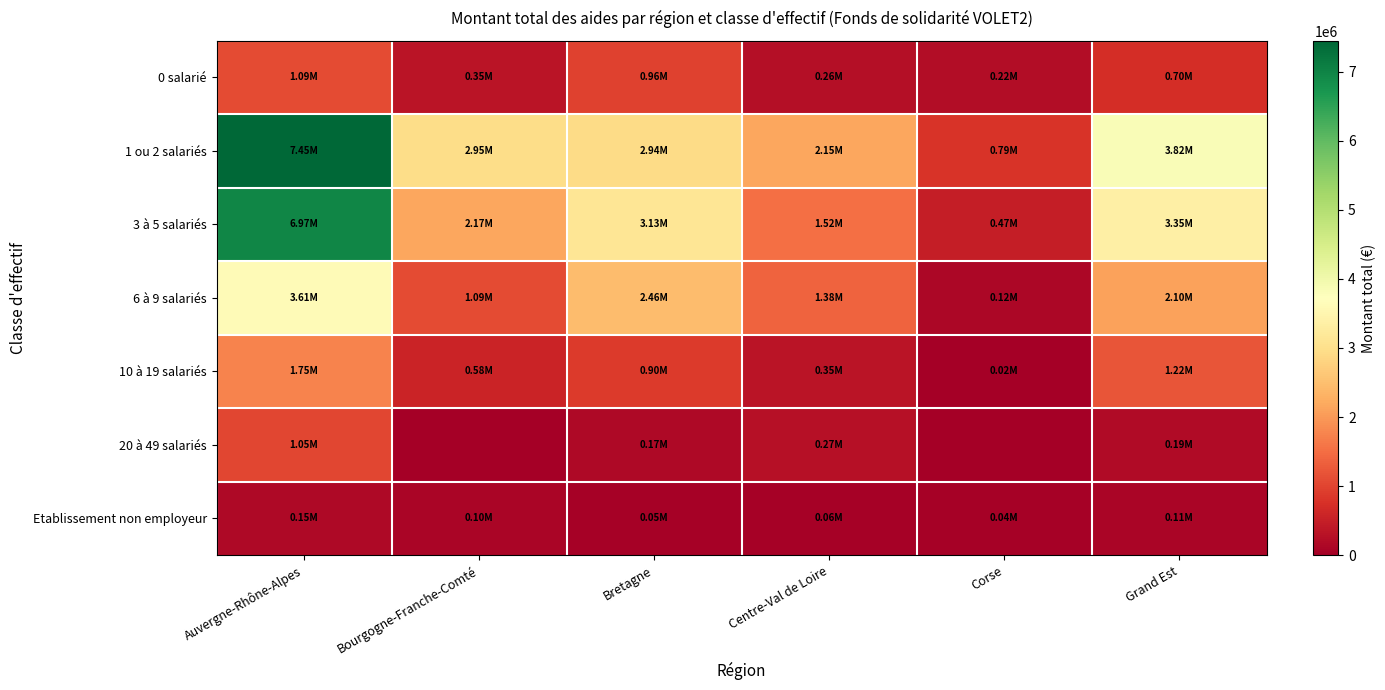

Which series has the largest total across all categories?

1 ou 2 salariés